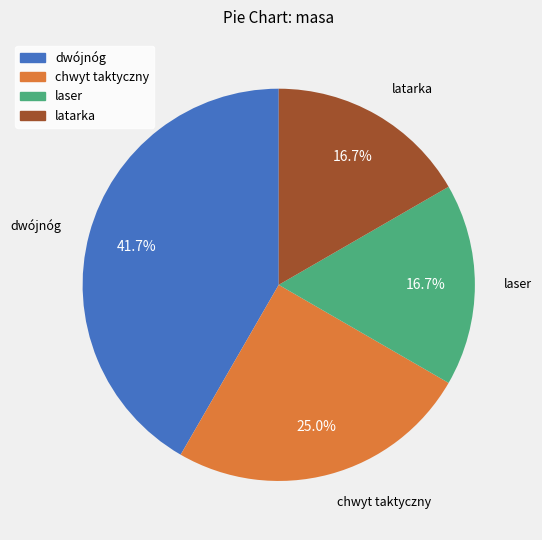

Is latarka the majority of the pie?

No